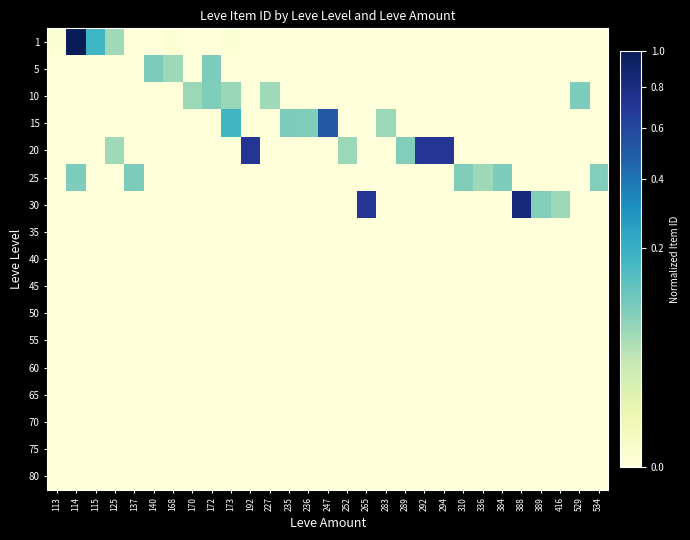

Reading left to right, transcribe all the data shown in this chart.

1: 113=0.0	114=1.0	115=0.2	125=0.1	137=0.0	140=0.0	168=0.0	170=0.0	172=0.0	173=0.0	192=0.0	227=0.0	235=0.0	236=0.0	247=0.0	252=0.0	265=0.0	283=0.0	289=0.0	292=0.0	294=0.0	310=0.0	336=0.0	384=0.0	388=0.0	389=0.0	416=0.0	529=0.0	534=0.0
5: 113=0.0	114=0.0	115=0.0	125=0.0	137=0.0	140=0.1	168=0.1	170=0.0	172=0.1	173=0.0	192=0.0	227=0.0	235=0.0	236=0.0	247=0.0	252=0.0	265=0.0	283=0.0	289=0.0	292=0.0	294=0.0	310=0.0	336=0.0	384=0.0	388=0.0	389=0.0	416=0.0	529=0.0	534=0.0
10: 113=0.0	114=0.0	115=0.0	125=0.0	137=0.0	140=0.0	168=0.0	170=0.1	172=0.1	173=0.1	192=0.0	227=0.1	235=0.0	236=0.0	247=0.0	252=0.0	265=0.0	283=0.0	289=0.0	292=0.0	294=0.0	310=0.0	336=0.0	384=0.0	388=0.0	389=0.0	416=0.0	529=0.1	534=0.0
15: 113=0.0	114=0.0	115=0.0	125=0.0	137=0.0	140=0.0	168=0.0	170=0.0	172=0.0	173=0.2	192=0.0	227=0.0	235=0.1	236=0.1	247=0.5	252=0.0	265=0.0	283=0.1	289=0.0	292=0.0	294=0.0	310=0.0	336=0.0	384=0.0	388=0.0	389=0.0	416=0.0	529=0.0	534=0.0
20: 113=0.0	114=0.0	115=0.0	125=0.1	137=0.0	140=0.0	168=0.0	170=0.0	172=0.0	173=0.0	192=0.7	227=0.0	235=0.0	236=0.0	247=0.0	252=0.1	265=0.0	283=0.0	289=0.1	292=0.7	294=0.7	310=0.0	336=0.0	384=0.0	388=0.0	389=0.0	416=0.0	529=0.0	534=0.0
25: 113=0.0	114=0.1	115=0.0	125=0.0	137=0.1	140=0.0	168=0.0	170=0.0	172=0.0	173=0.0	192=0.0	227=0.0	235=0.0	236=0.0	247=0.0	252=0.0	265=0.0	283=0.0	289=0.0	292=0.0	294=0.0	310=0.1	336=0.1	384=0.1	388=0.0	389=0.0	416=0.0	529=0.0	534=0.1
30: 113=0.0	114=0.0	115=0.0	125=0.0	137=0.0	140=0.0	168=0.0	170=0.0	172=0.0	173=0.0	192=0.0	227=0.0	235=0.0	236=0.0	247=0.0	252=0.0	265=0.7	283=0.0	289=0.0	292=0.0	294=0.0	310=0.0	336=0.0	384=0.0	388=0.8	389=0.1	416=0.1	529=0.0	534=0.0
35: 113=0.0	114=0.0	115=0.0	125=0.0	137=0.0	140=0.0	168=0.0	170=0.0	172=0.0	173=0.0	192=0.0	227=0.0	235=0.0	236=0.0	247=0.0	252=0.0	265=0.0	283=0.0	289=0.0	292=0.0	294=0.0	310=0.0	336=0.0	384=0.0	388=0.0	389=0.0	416=0.0	529=0.0	534=0.0
40: 113=0.0	114=0.0	115=0.0	125=0.0	137=0.0	140=0.0	168=0.0	170=0.0	172=0.0	173=0.0	192=0.0	227=0.0	235=0.0	236=0.0	247=0.0	252=0.0	265=0.0	283=0.0	289=0.0	292=0.0	294=0.0	310=0.0	336=0.0	384=0.0	388=0.0	389=0.0	416=0.0	529=0.0	534=0.0
45: 113=0.0	114=0.0	115=0.0	125=0.0	137=0.0	140=0.0	168=0.0	170=0.0	172=0.0	173=0.0	192=0.0	227=0.0	235=0.0	236=0.0	247=0.0	252=0.0	265=0.0	283=0.0	289=0.0	292=0.0	294=0.0	310=0.0	336=0.0	384=0.0	388=0.0	389=0.0	416=0.0	529=0.0	534=0.0
50: 113=0.0	114=0.0	115=0.0	125=0.0	137=0.0	140=0.0	168=0.0	170=0.0	172=0.0	173=0.0	192=0.0	227=0.0	235=0.0	236=0.0	247=0.0	252=0.0	265=0.0	283=0.0	289=0.0	292=0.0	294=0.0	310=0.0	336=0.0	384=0.0	388=0.0	389=0.0	416=0.0	529=0.0	534=0.0
55: 113=0.0	114=0.0	115=0.0	125=0.0	137=0.0	140=0.0	168=0.0	170=0.0	172=0.0	173=0.0	192=0.0	227=0.0	235=0.0	236=0.0	247=0.0	252=0.0	265=0.0	283=0.0	289=0.0	292=0.0	294=0.0	310=0.0	336=0.0	384=0.0	388=0.0	389=0.0	416=0.0	529=0.0	534=0.0
60: 113=0.0	114=0.0	115=0.0	125=0.0	137=0.0	140=0.0	168=0.0	170=0.0	172=0.0	173=0.0	192=0.0	227=0.0	235=0.0	236=0.0	247=0.0	252=0.0	265=0.0	283=0.0	289=0.0	292=0.0	294=0.0	310=0.0	336=0.0	384=0.0	388=0.0	389=0.0	416=0.0	529=0.0	534=0.0
65: 113=0.0	114=0.0	115=0.0	125=0.0	137=0.0	140=0.0	168=0.0	170=0.0	172=0.0	173=0.0	192=0.0	227=0.0	235=0.0	236=0.0	247=0.0	252=0.0	265=0.0	283=0.0	289=0.0	292=0.0	294=0.0	310=0.0	336=0.0	384=0.0	388=0.0	389=0.0	416=0.0	529=0.0	534=0.0
70: 113=0.0	114=0.0	115=0.0	125=0.0	137=0.0	140=0.0	168=0.0	170=0.0	172=0.0	173=0.0	192=0.0	227=0.0	235=0.0	236=0.0	247=0.0	252=0.0	265=0.0	283=0.0	289=0.0	292=0.0	294=0.0	310=0.0	336=0.0	384=0.0	388=0.0	389=0.0	416=0.0	529=0.0	534=0.0
75: 113=0.0	114=0.0	115=0.0	125=0.0	137=0.0	140=0.0	168=0.0	170=0.0	172=0.0	173=0.0	192=0.0	227=0.0	235=0.0	236=0.0	247=0.0	252=0.0	265=0.0	283=0.0	289=0.0	292=0.0	294=0.0	310=0.0	336=0.0	384=0.0	388=0.0	389=0.0	416=0.0	529=0.0	534=0.0
80: 113=0.0	114=0.0	115=0.0	125=0.0	137=0.0	140=0.0	168=0.0	170=0.0	172=0.0	173=0.0	192=0.0	227=0.0	235=0.0	236=0.0	247=0.0	252=0.0	265=0.0	283=0.0	289=0.0	292=0.0	294=0.0	310=0.0	336=0.0	384=0.0	388=0.0	389=0.0	416=0.0	529=0.0	534=0.0